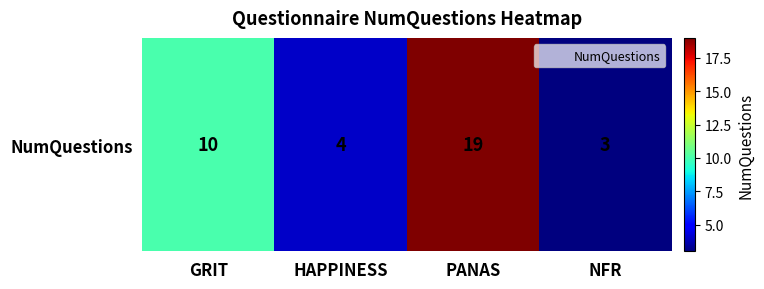

Rank the categories by value from lowest to highest.

NFR, HAPPINESS, GRIT, PANAS